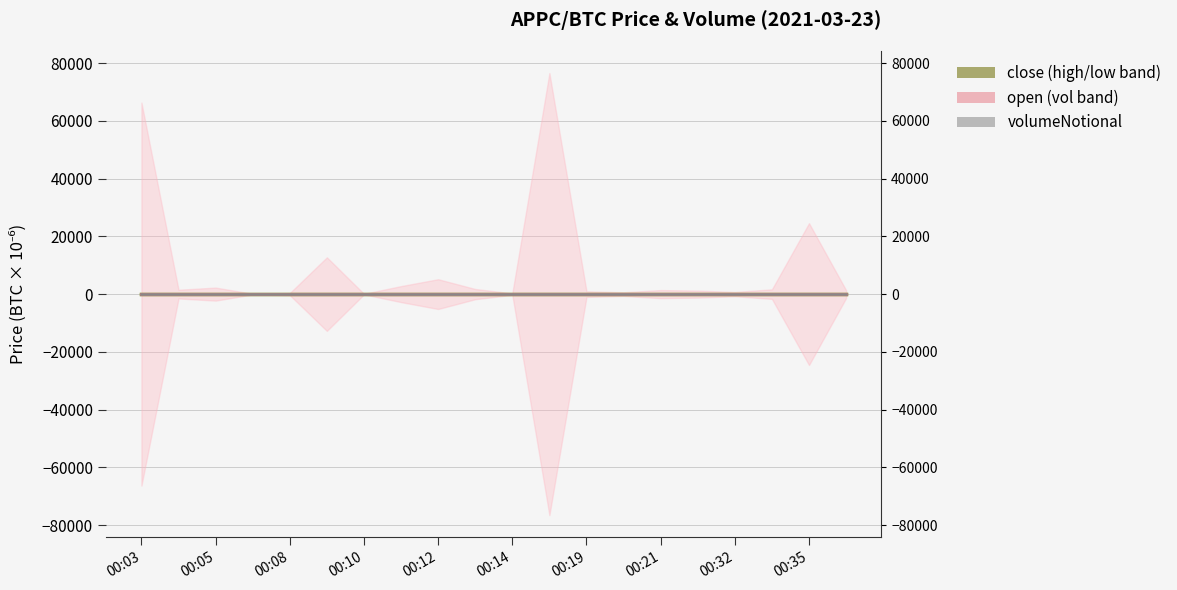

What is the label of the 14th point from the right?

00:10